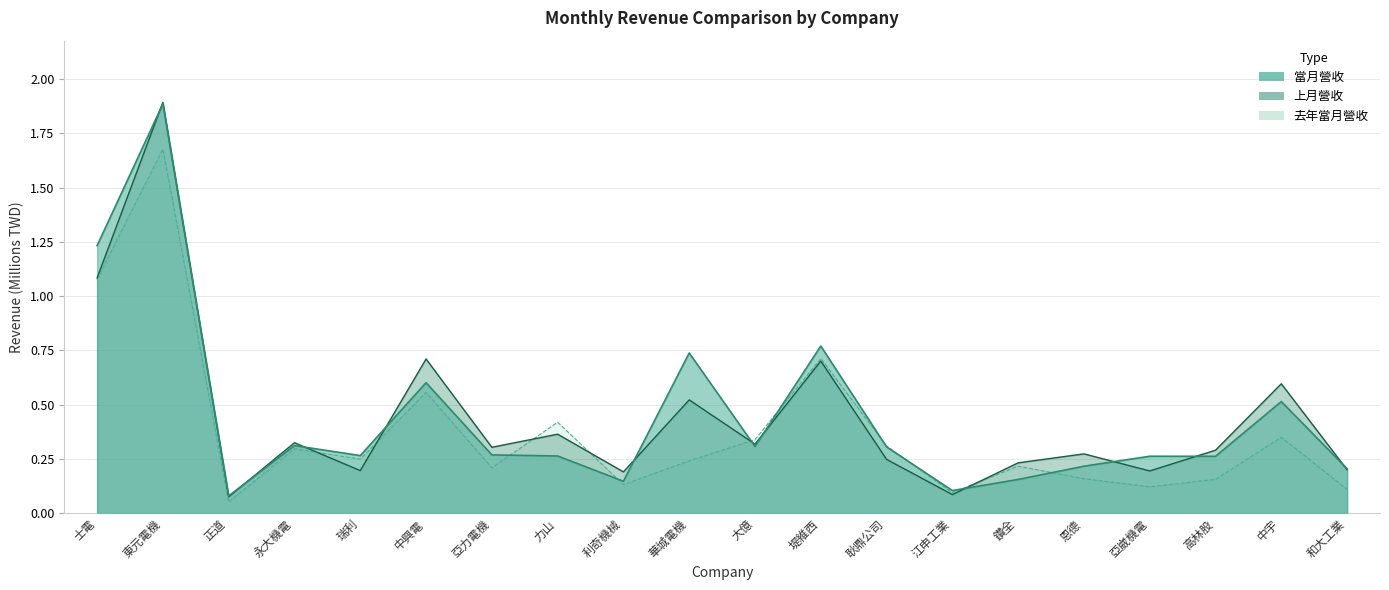

Reading left to right, extract all data points from this chart.

當月營收: 1.2	1.9	0.1	0.3	0.3	0.6	0.3	0.3	0.1	0.7	0.3	0.8	0.3	0.1	0.2	0.2	0.3	0.3	0.5	0.2
上月營收: 1.1	1.9	0.1	0.3	0.2	0.7	0.3	0.4	0.2	0.5	0.3	0.7	0.2	0.1	0.2	0.3	0.2	0.3	0.6	0.2
去年當月營收: 1.1	1.7	0.1	0.3	0.2	0.6	0.2	0.4	0.1	0.2	0.3	0.7	0.3	0.1	0.2	0.2	0.1	0.2	0.3	0.1